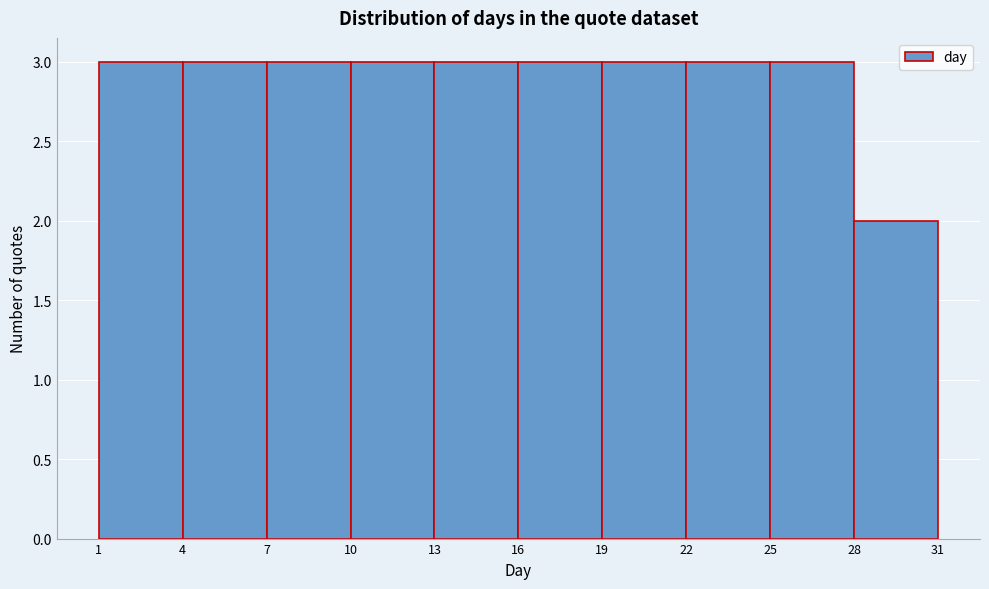

How tall is the bar that spans 4 to 7 on the x-axis? The values are not printed on the chart, so give them approximately, as read against the axis.

3